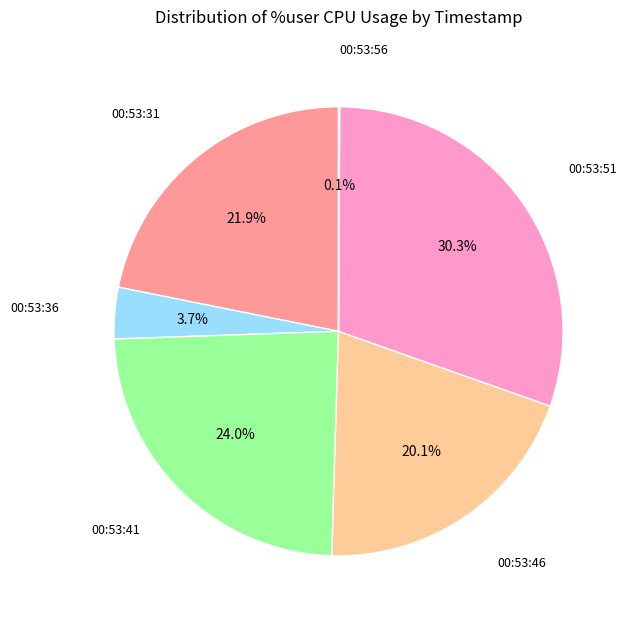

Does any single category account for the majority?

No